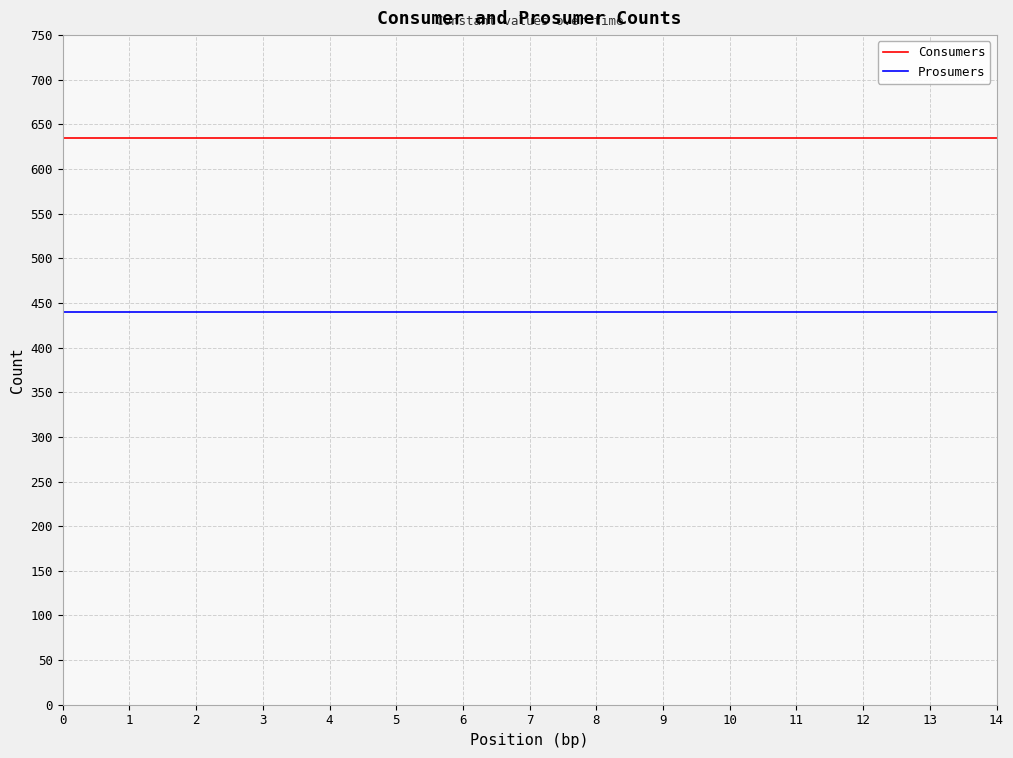

What is the difference between the highest and lowest values at 5?

195